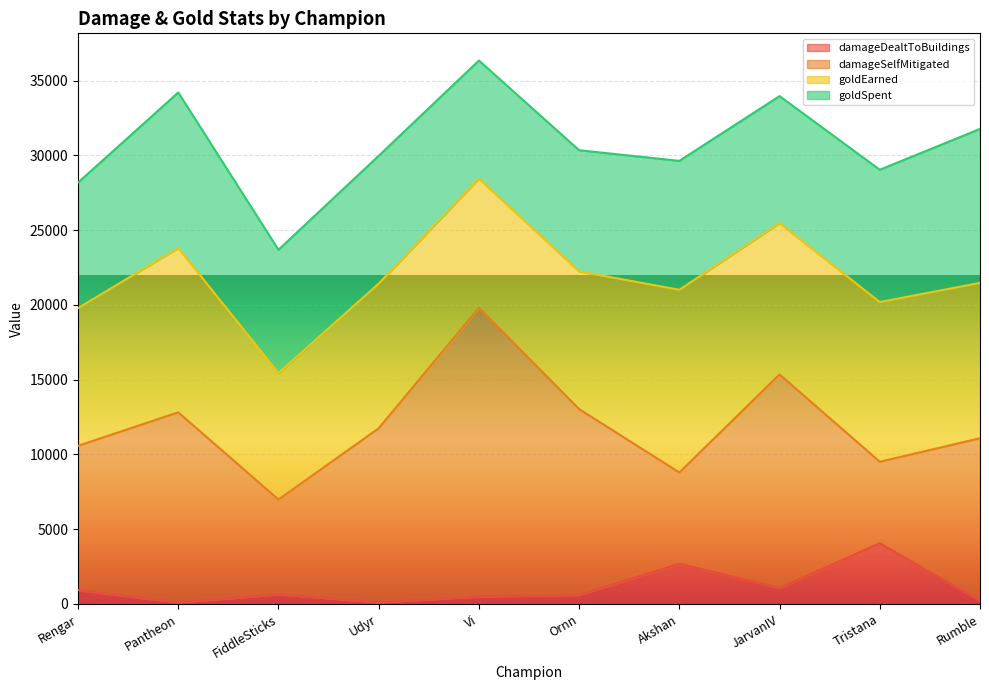

True or false: damageDealtToBuildings and goldEarned cross at least once.

False